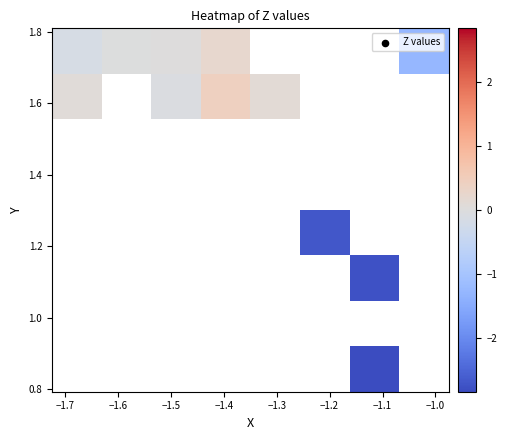

How many categories are shown in the chart?

8